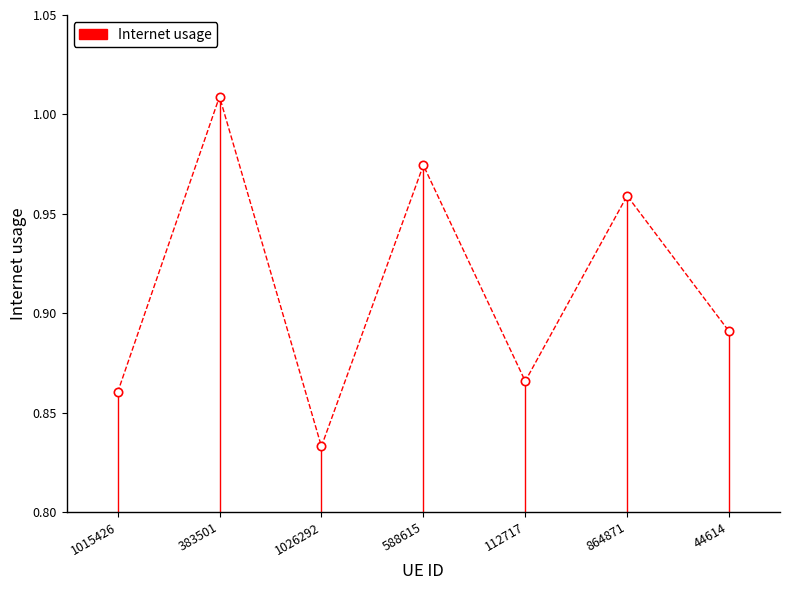

Is it true that the value at 1026292 is 0.8?

True